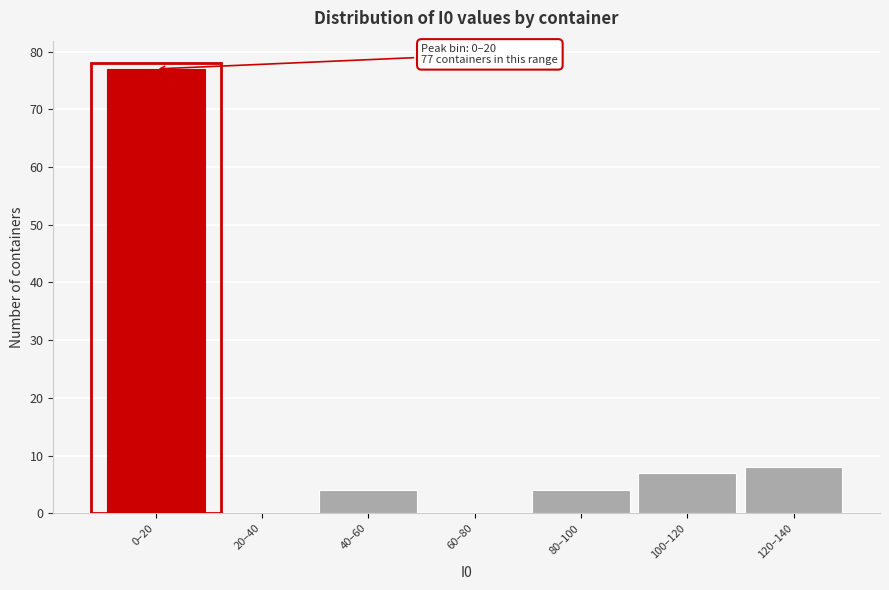

Reading left to right, extract all data points from this chart.

0–20=77	20–40=0	40–60=4	60–80=0	80–100=4	100–120=7	120–140=8